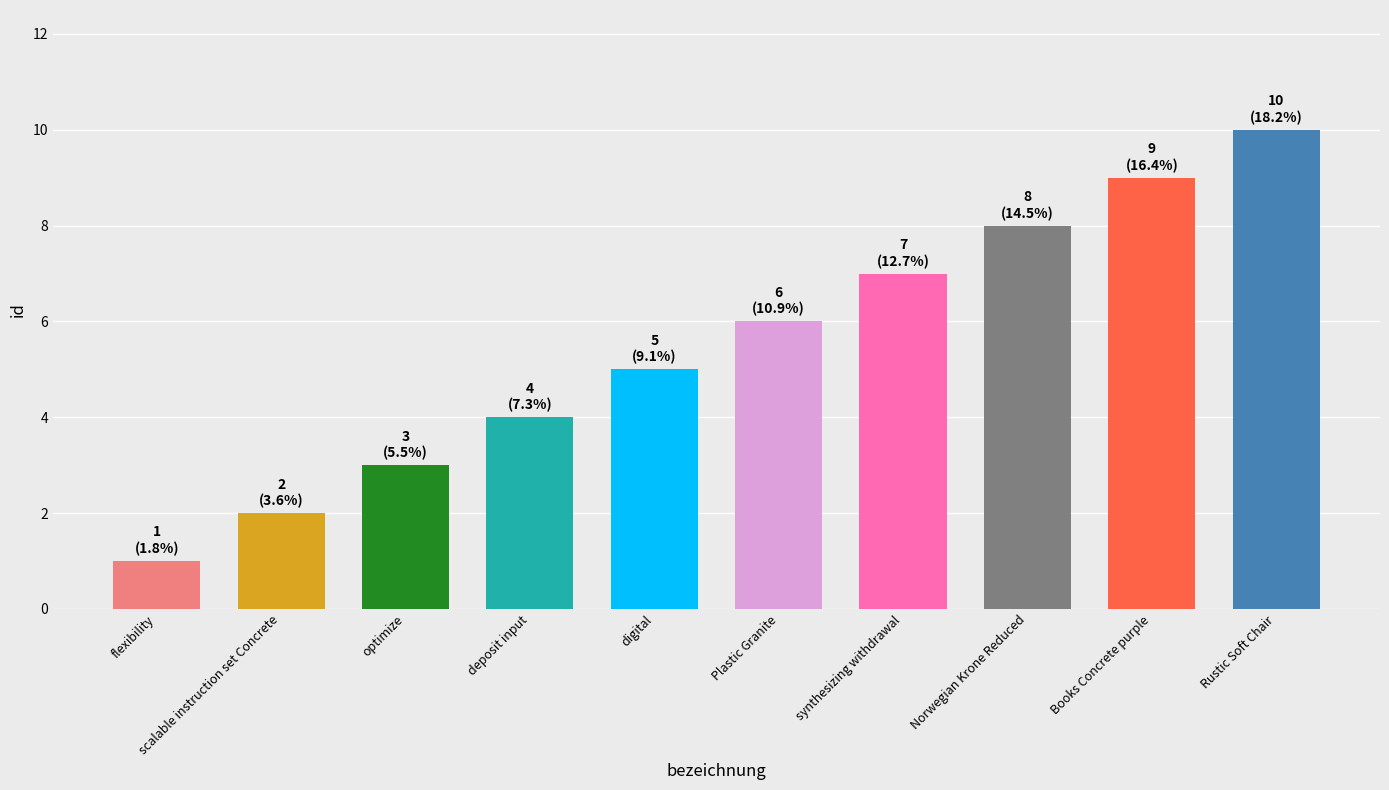

List the labels in order of value, smallest first.

flexibility, scalable instruction set Concrete, optimize, deposit input, digital, Plastic Granite, synthesizing withdrawal, Norwegian Krone Reduced, Books Concrete purple, Rustic Soft Chair